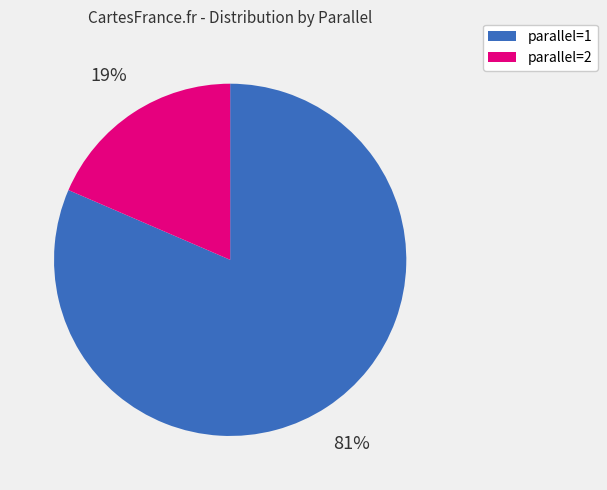

Does any single category account for the majority?

Yes